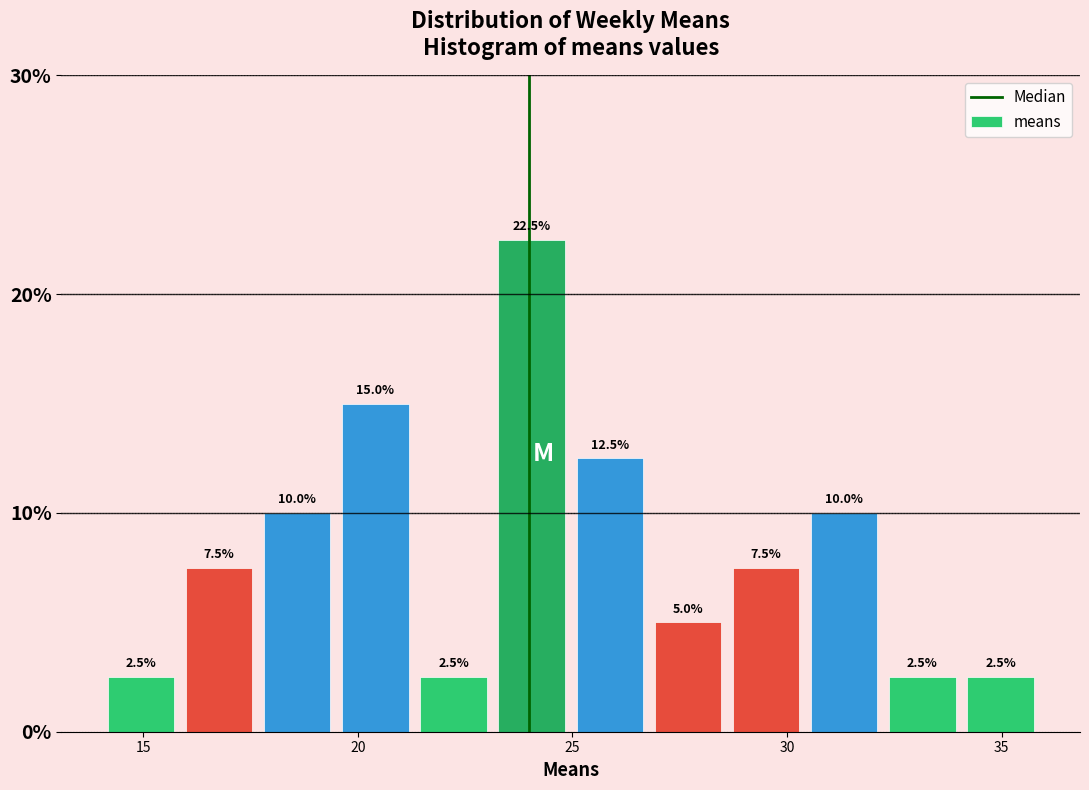

Around what value on the x-axis is the tallest bar? Give the approximate position of its centre, as read against the axis.

24.0